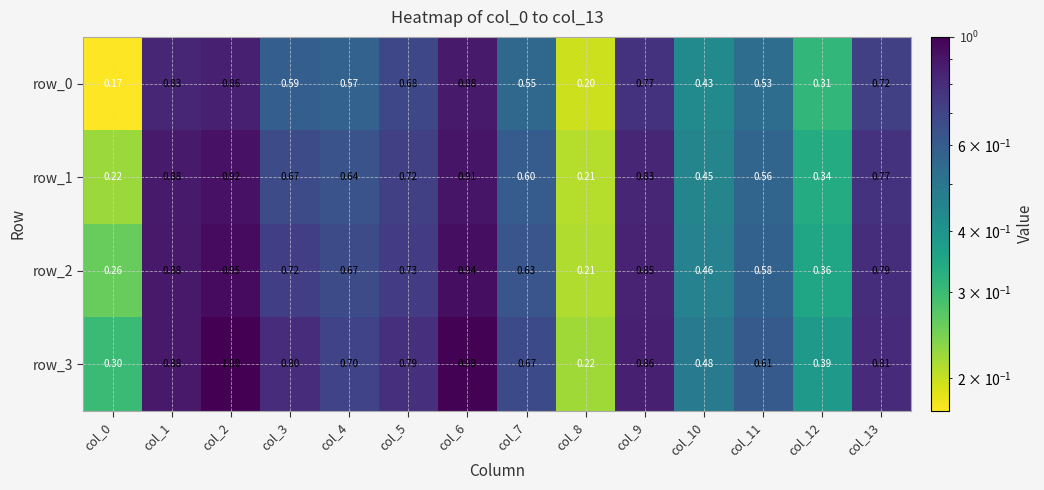

List the series in order of their peak value, lowest first.

row_0, row_1, row_2, row_3